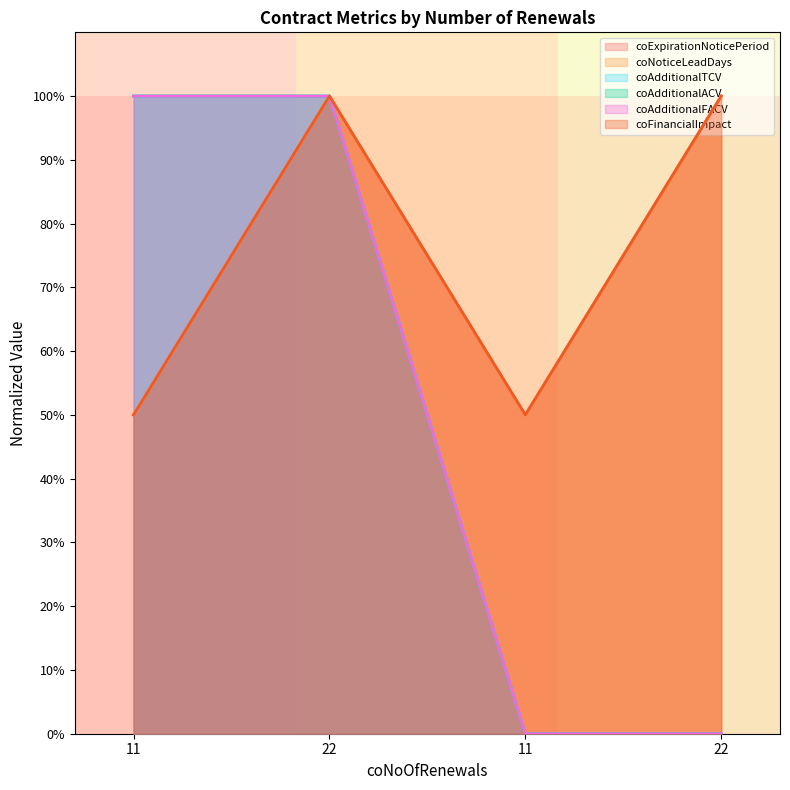

What are all the series names shown in the legend?

coExpirationNoticePeriod, coNoticeLeadDays, coAdditionalTCV, coAdditionalACV, coAdditionalFACV, coFinancialImpact